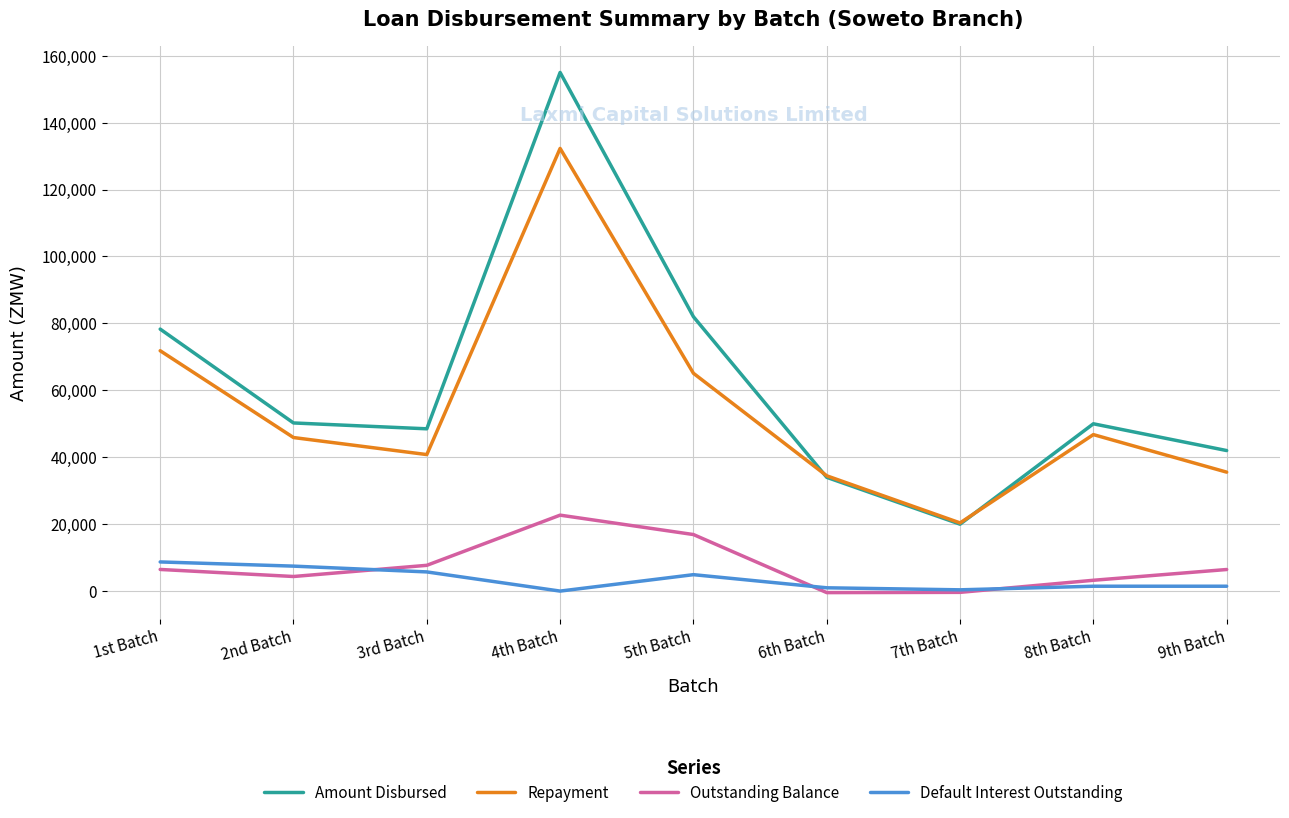

At which category does the chart reach its peak across all series?

4th Batch